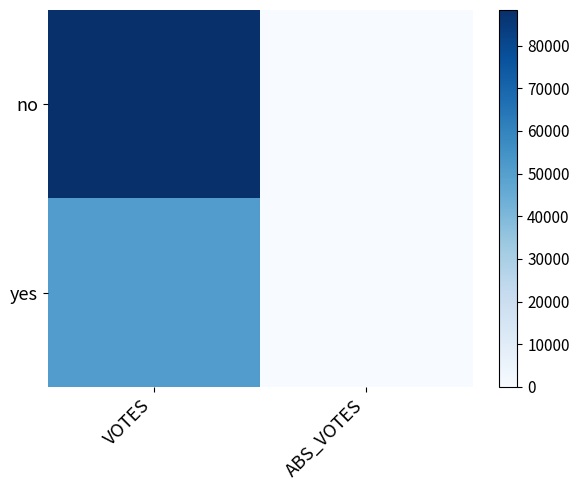

List the series in order of their overall mean, highest first.

no, yes